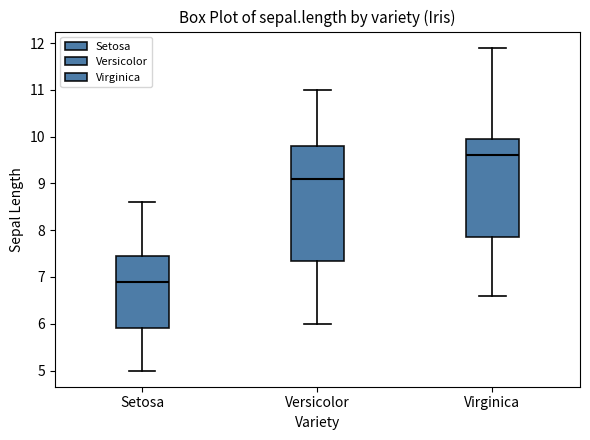

Which box has the highest median line?

Virginica